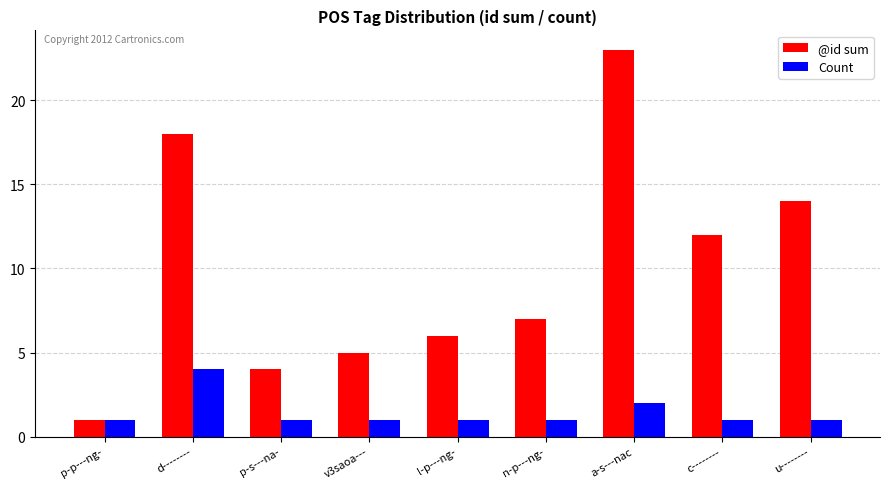

What is the label of the 2nd bar from the right?

c--------